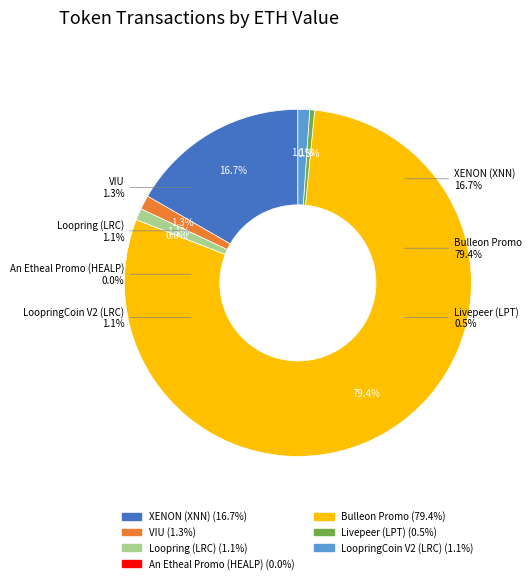

Which slice is the smallest?

An Etheal Promo (HEALP)